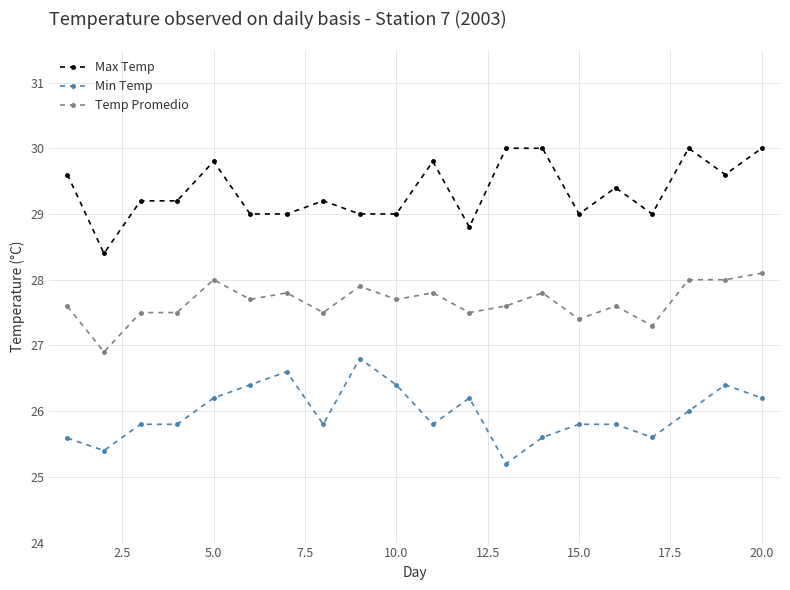

Reading left to right, transcribe all the data shown in this chart.

Max Temp: 29.6	28.4	29.2	29.2	29.8	29.0	29.0	29.2	29.0	29.0	29.8	28.8	30.0	30.0	29.0	29.4	29.0	30.0	29.6	30.0
Min Temp: 25.6	25.4	25.8	25.8	26.2	26.4	26.6	25.8	26.8	26.4	25.8	26.2	25.2	25.6	25.8	25.8	25.6	26.0	26.4	26.2
Temp Promedio: 27.6	26.9	27.5	27.5	28.0	27.7	27.8	27.5	27.9	27.7	27.8	27.5	27.6	27.8	27.4	27.6	27.3	28.0	28.0	28.1